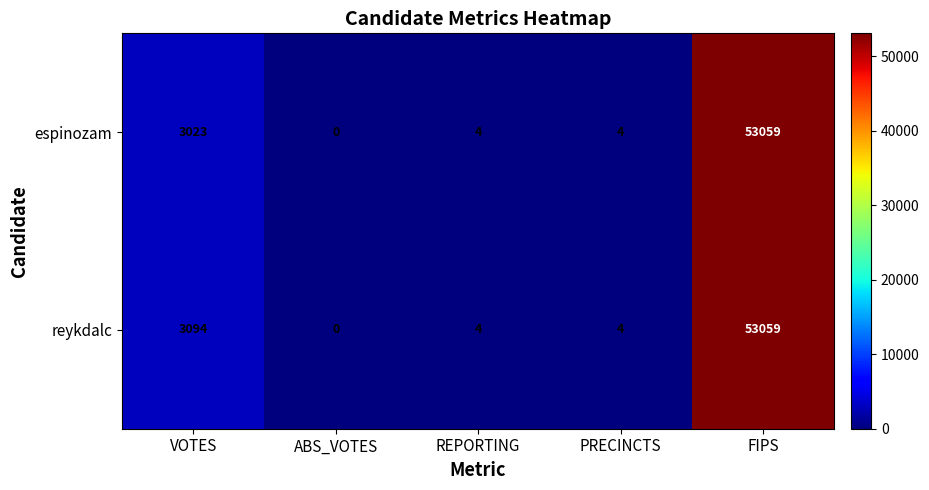

The value of reykdalc at ABS_VOTES is 0. True or false?

True